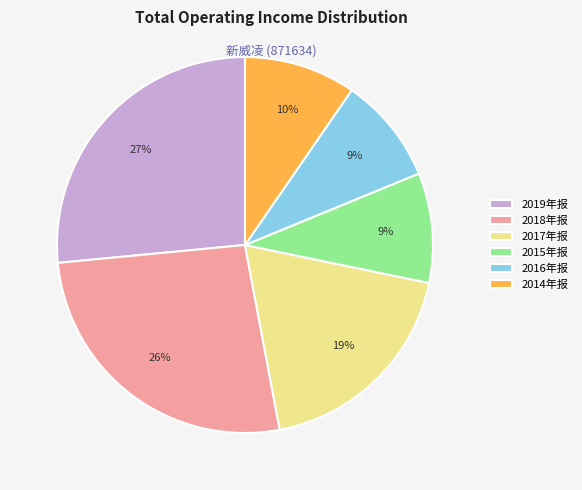

To the nearest percent, what is the difference between the 2016年报 and 2017年报 slice percentages?

10%